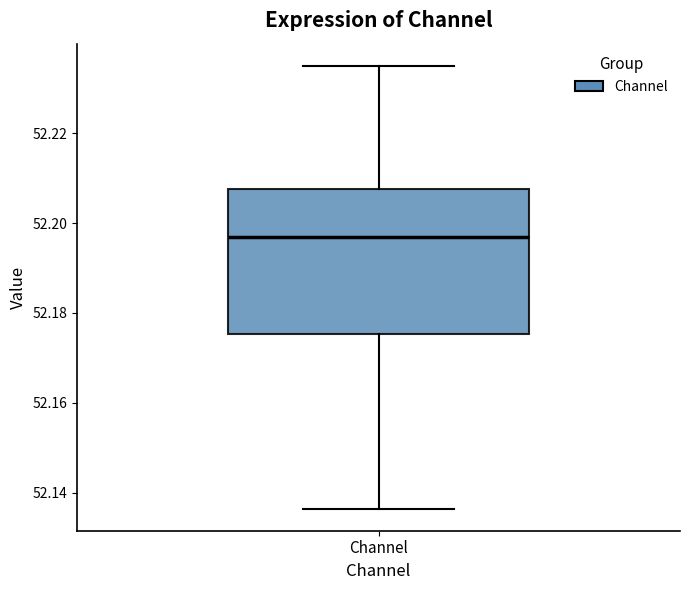

Where does the median line of the box for Channel sit on the y-axis? The values are not printed on the chart, so give them approximately, as read against the axis.

52.196